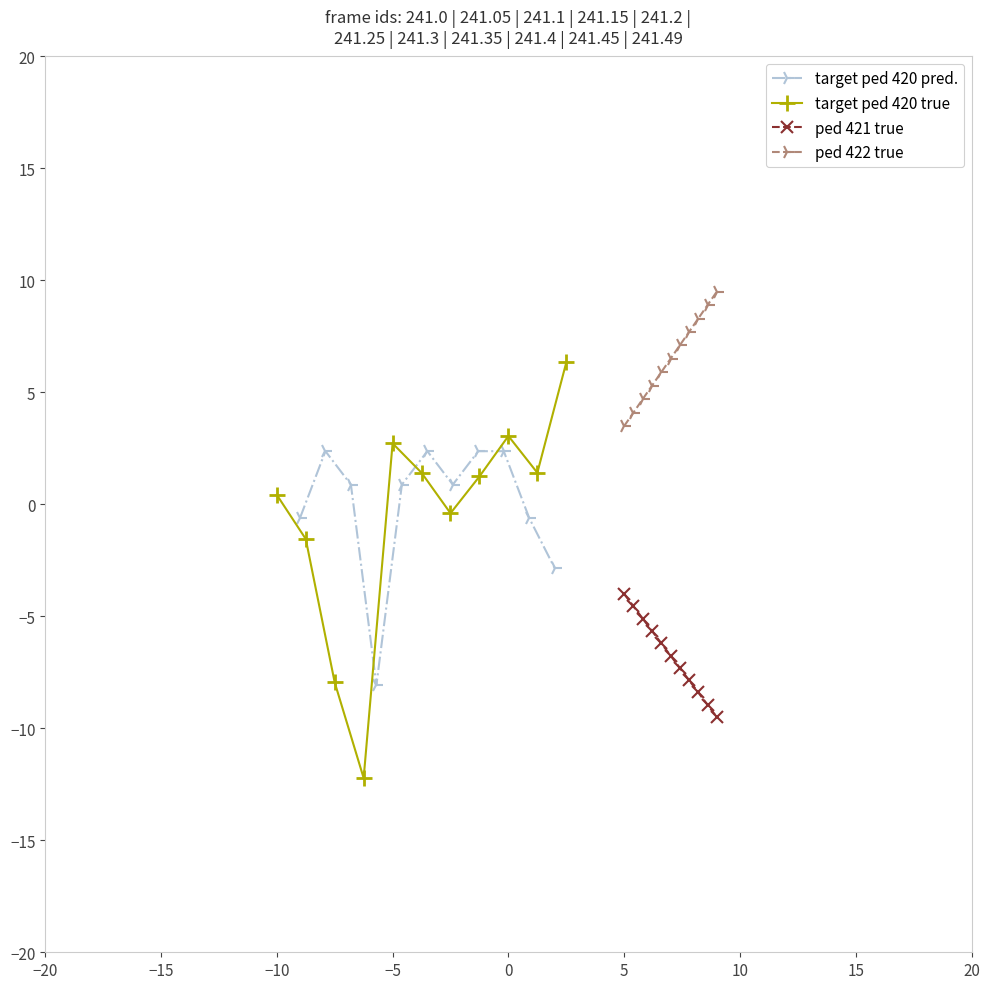

Does the chart have visible grid lines?

No